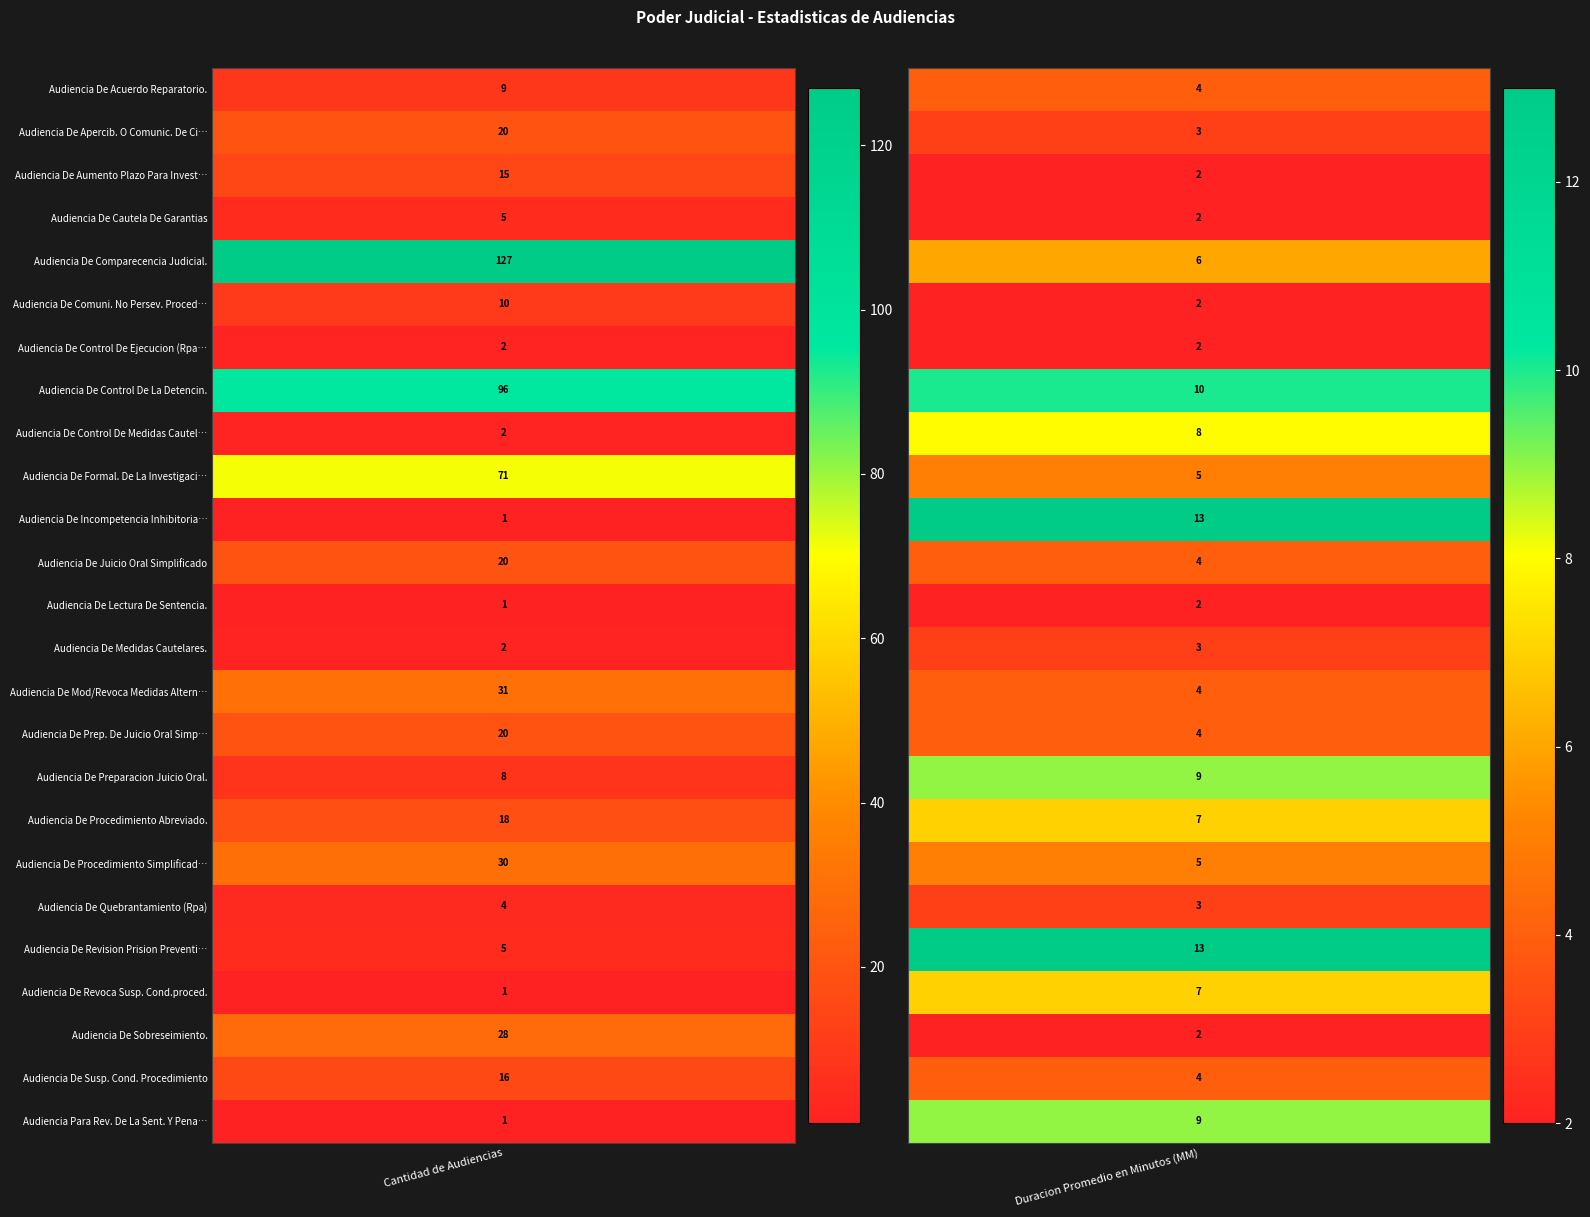

List the labels in order of Audiencia De Prep. De Juicio Oral Simpl. value, smallest first.

1, 0